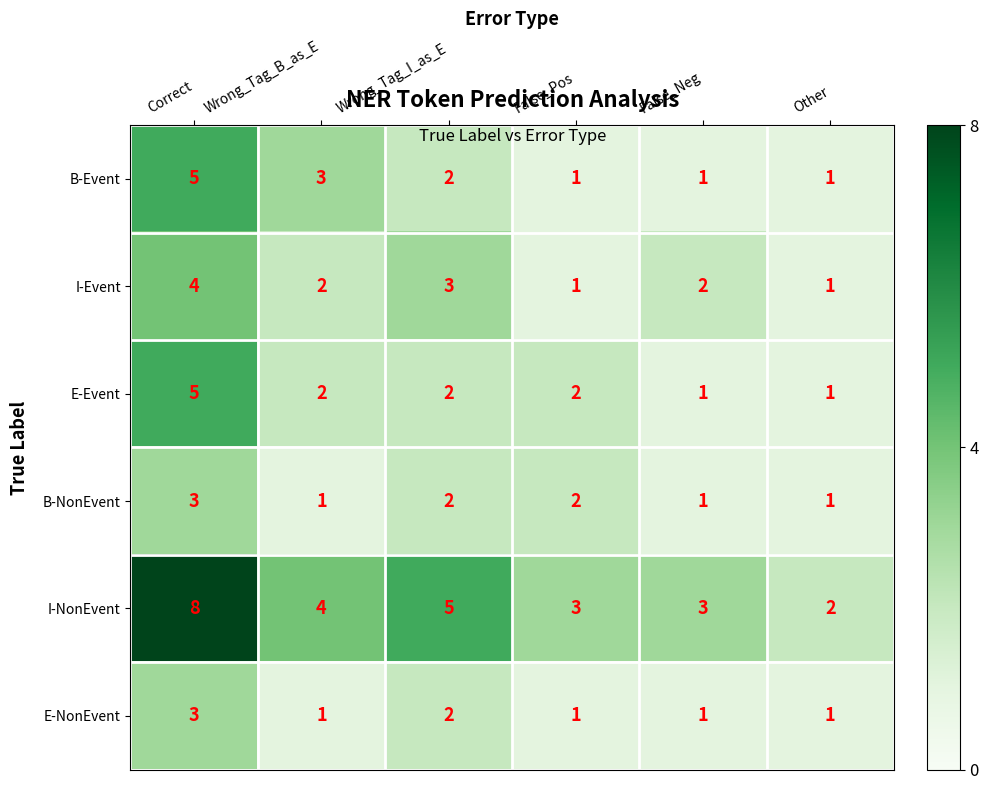

Where does the I-NonEvent series first go above 4?

Correct